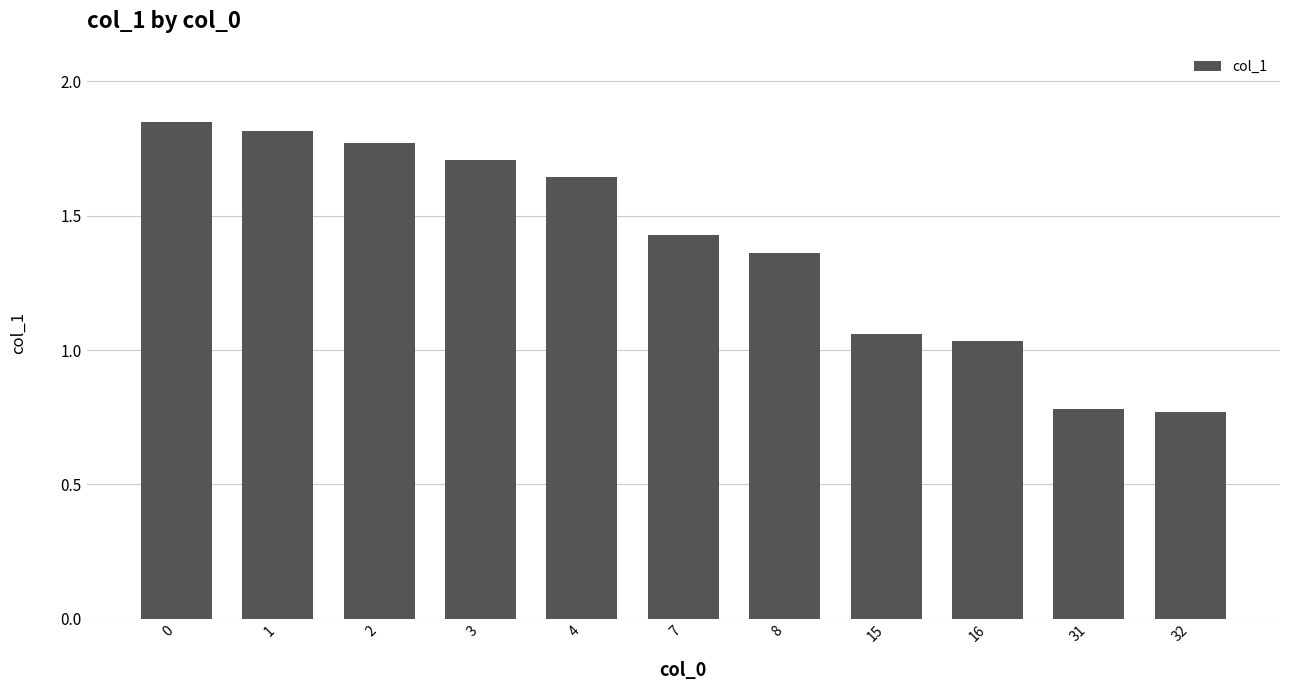

What is the ratio of the value at 31 to the value at 1?

0.4